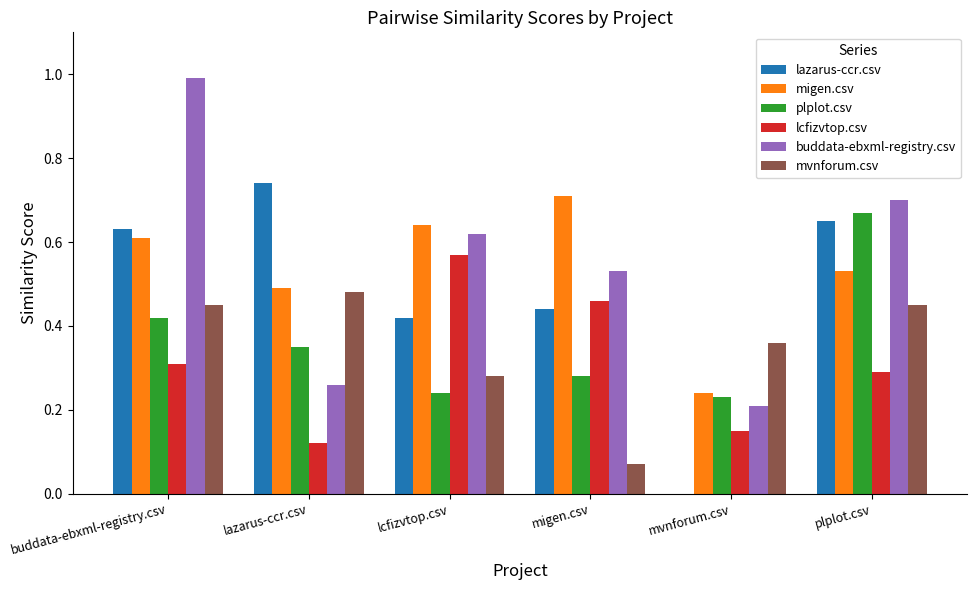

What is the sum of the buddata-ebxml-registry.csv values at lazarus-ccr.csv and lcfizvtop.csv?

0.9